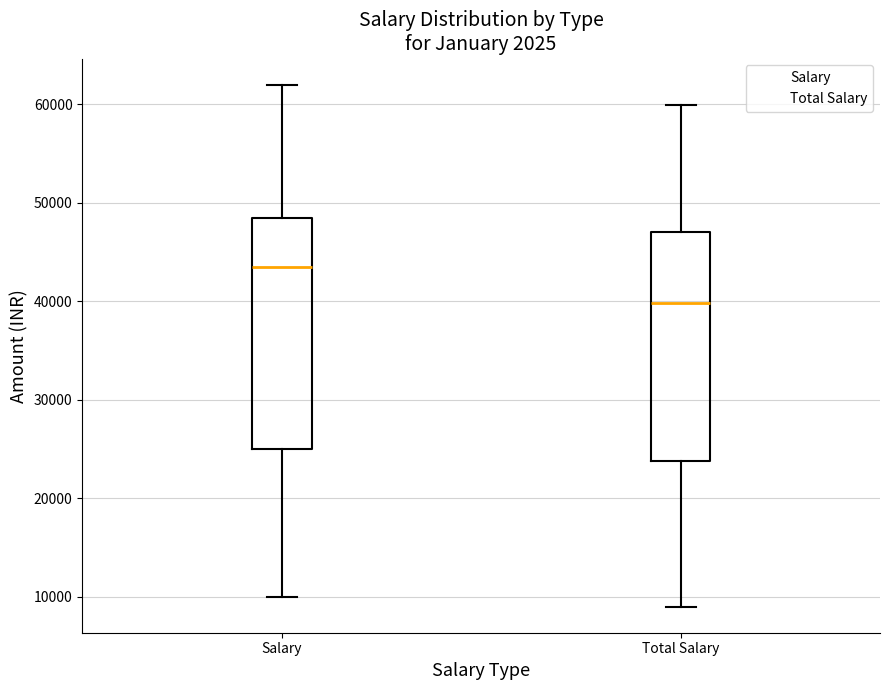

Reading left to right, read every box against the y-axis: the position of its median line, the range the box covers, and the ends of its whiskers. The values are not printed on the chart, so give them approximately, as read against the axis.

Salary: median 44000, box 25000 to 49000, whiskers 10000 to 62000
Total Salary: median 40000, box 24000 to 47000, whiskers 9000 to 60000